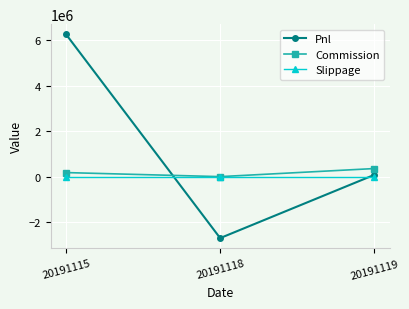

Which series has the largest range (max minus min)?

Pnl